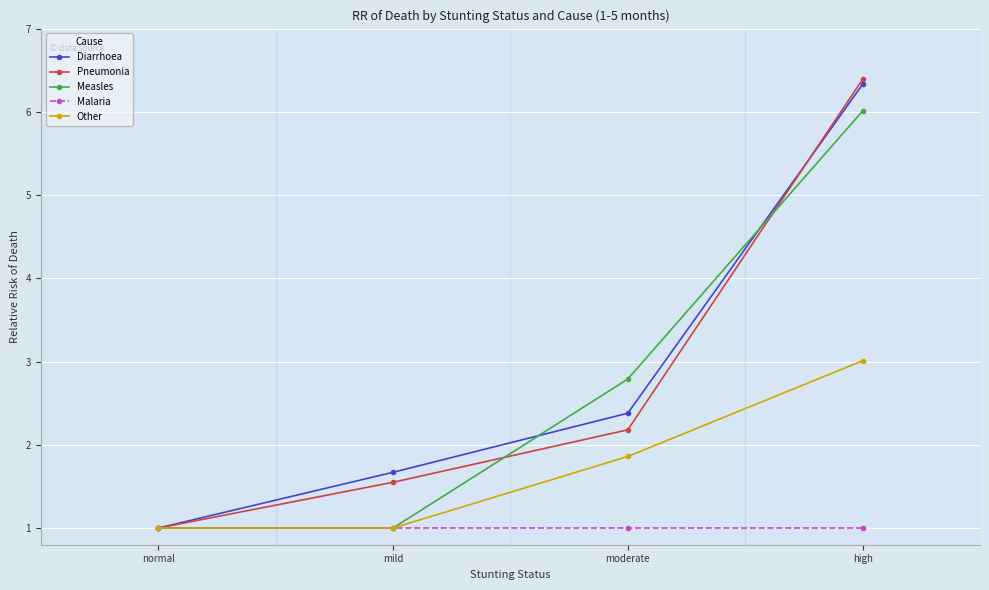

What is the value of the Pneumonia point at the 1st from the left?

1.0